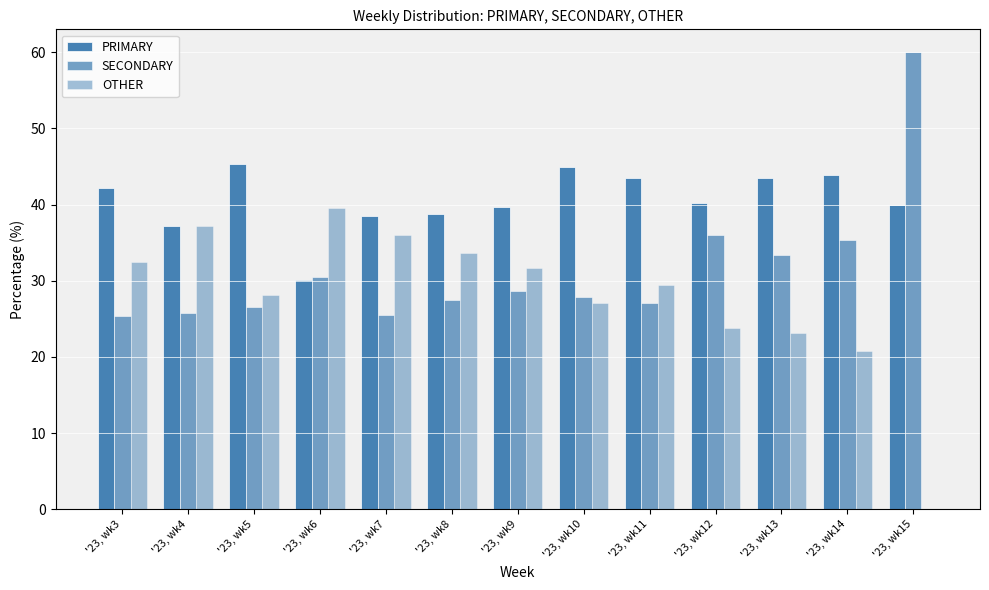

Which series changed the most between '23, wk5 and '23, wk9?

PRIMARY